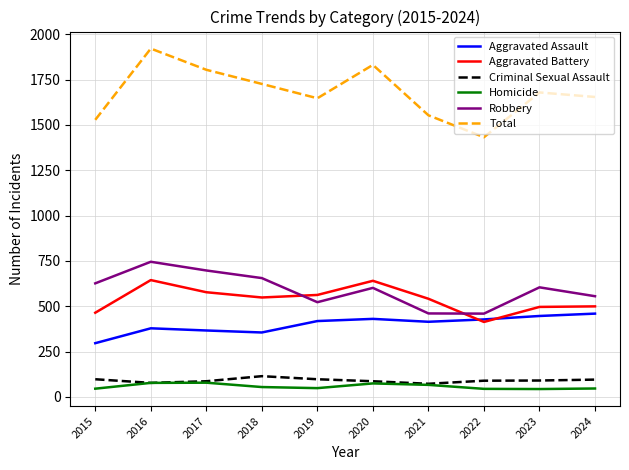

What is the difference between the highest and lowest values at 2019?

1599